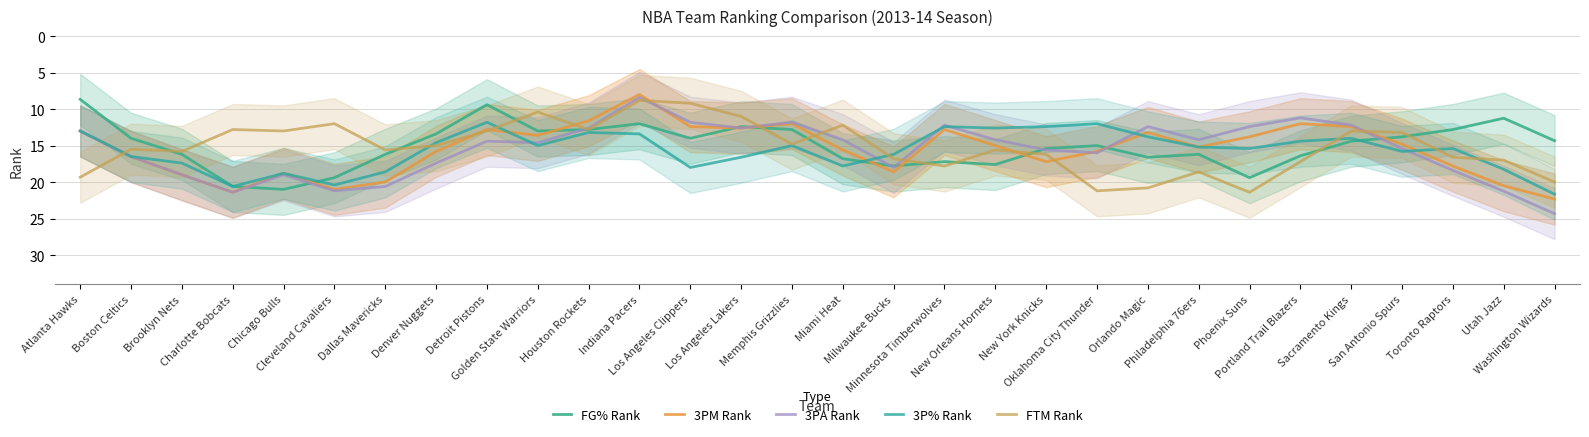

Rank the series by their maximum value, from highest to lowest.

3PA Rank, 3PM Rank, 3P% Rank, FTM Rank, FG% Rank